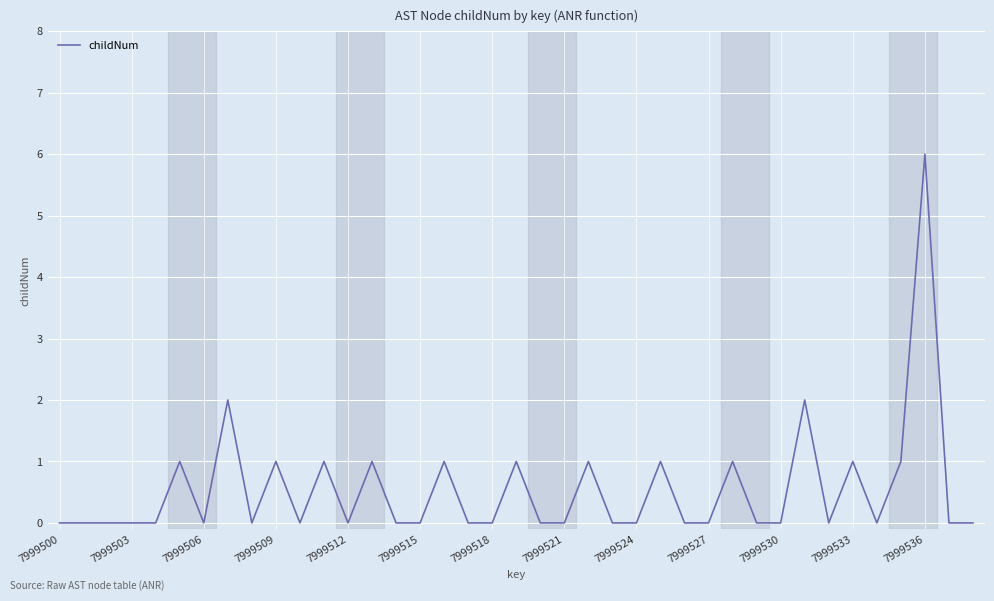

Count the values in the range 0 to 1.

36